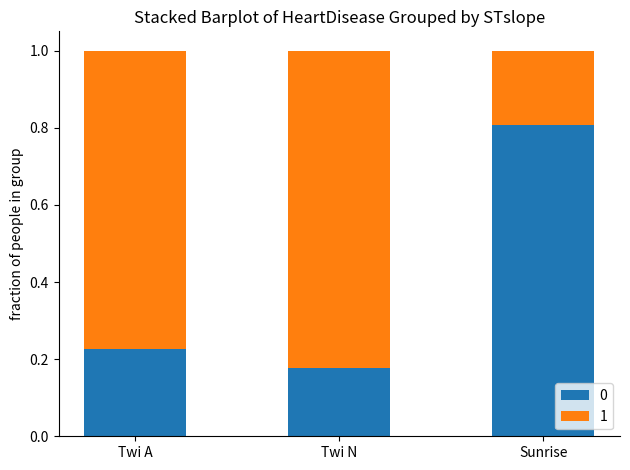

True or false: 0 has a value of 0.8 at Sunrise.

True